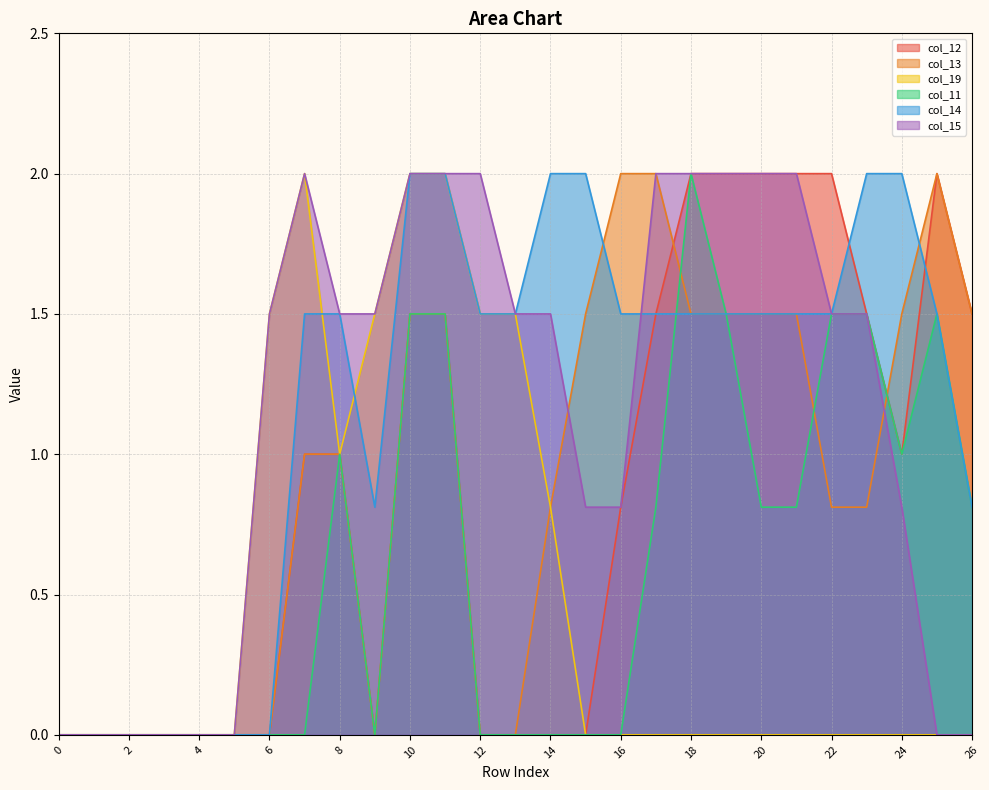

Between which two adjacent categories do col_14 and col_12 first intersect?

22 and 23